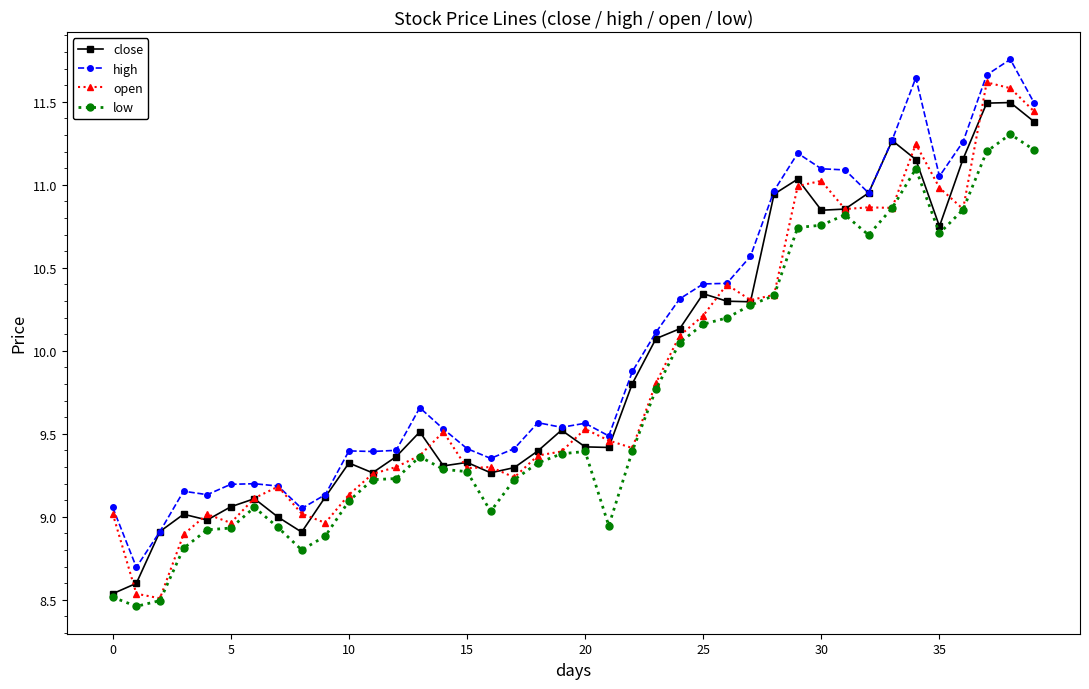

What is the maximum value for close?

11.5